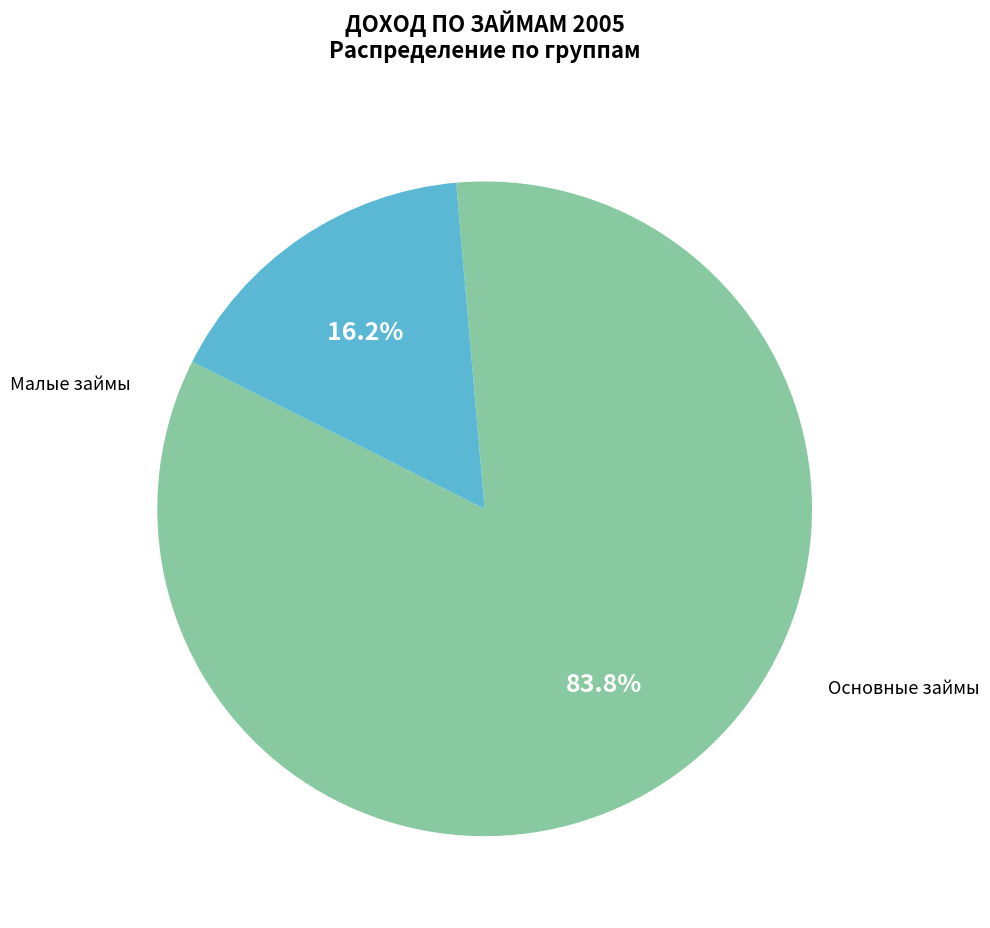

Count the number of slices in the pie.

2